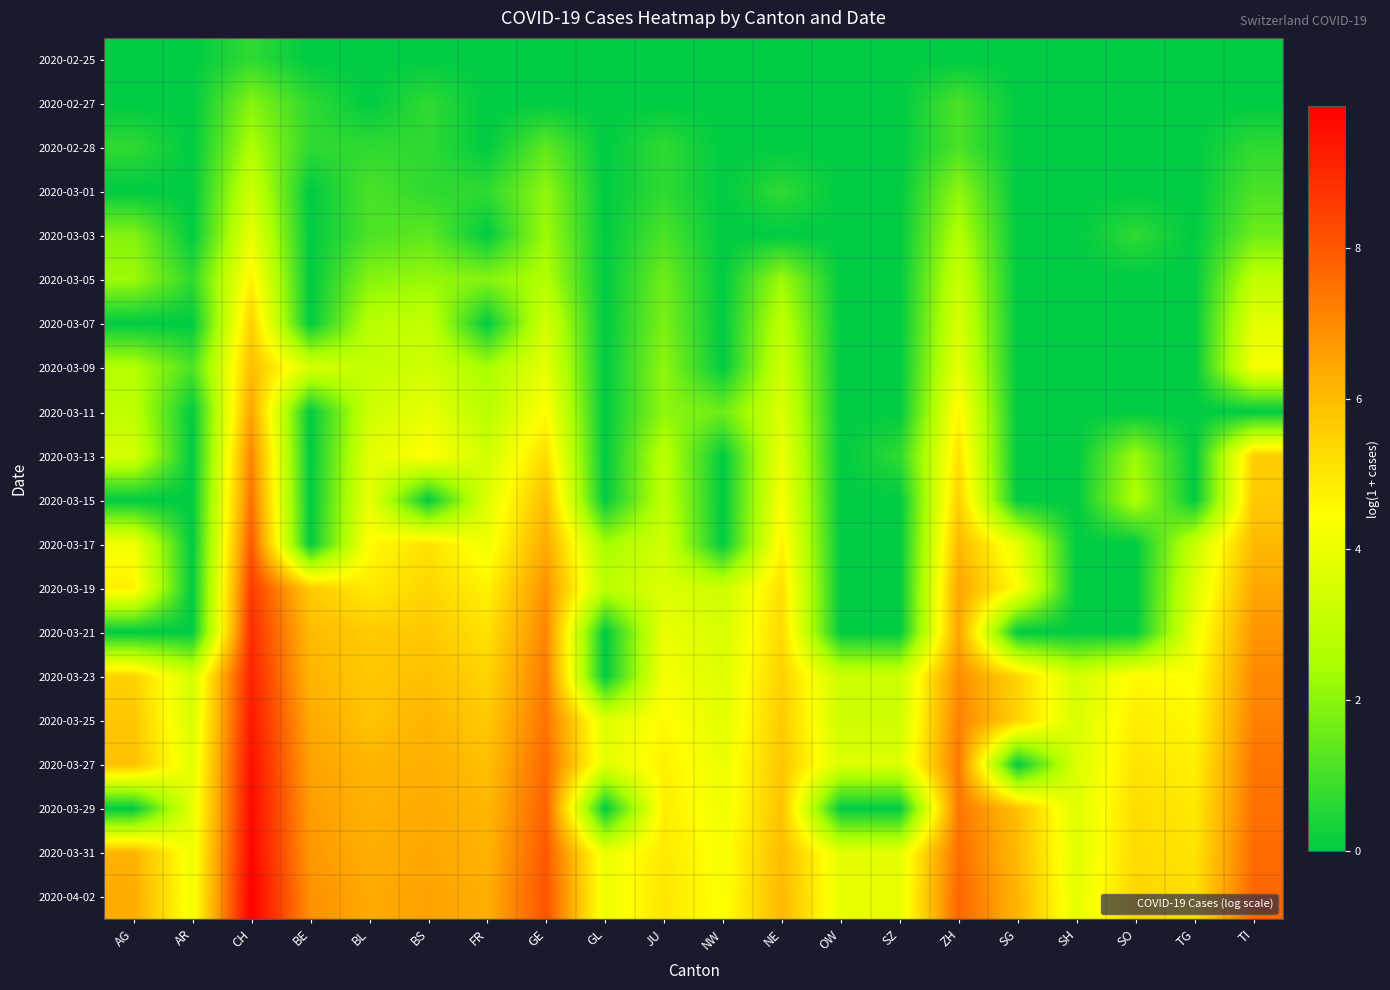

Rank the series at OW from lowest to highest value.

2020-02-25, 2020-02-27, 2020-02-28, 2020-03-01, 2020-03-03, 2020-03-05, 2020-03-07, 2020-03-09, 2020-03-11, 2020-03-13, 2020-03-15, 2020-03-17, 2020-03-19, 2020-03-21, 2020-03-29, 2020-03-23, 2020-03-25, 2020-03-27, 2020-03-31, 2020-04-02